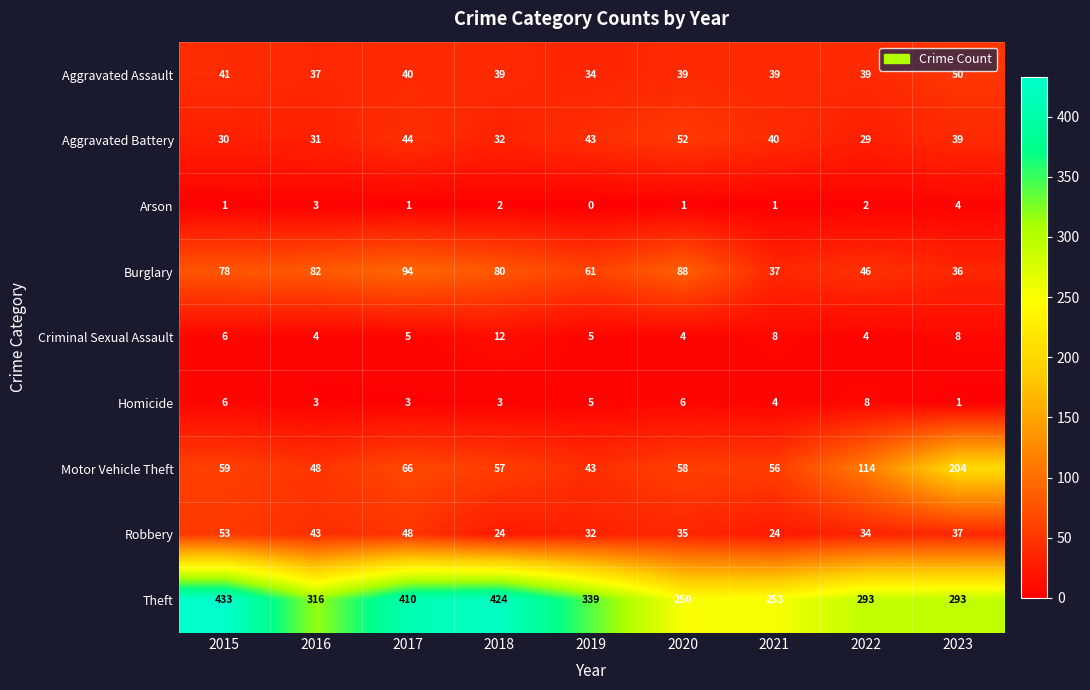

What is the greatest value displayed?

433